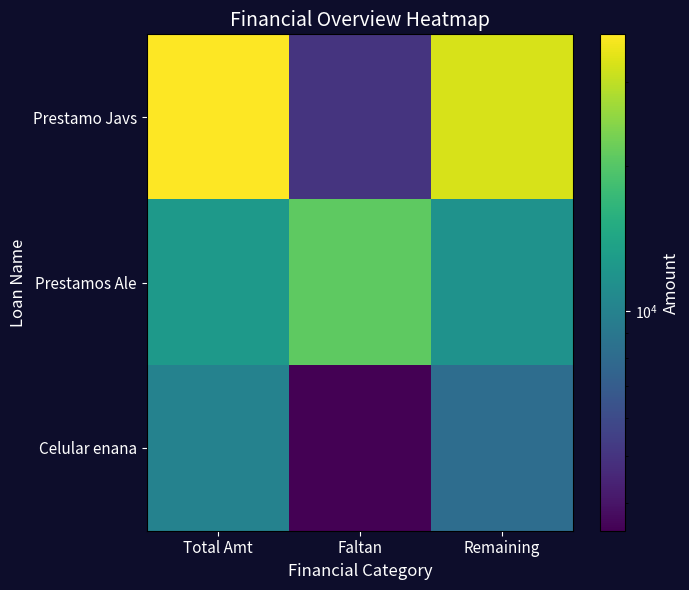

Which has a higher value, Faltan or Remaining?

Remaining